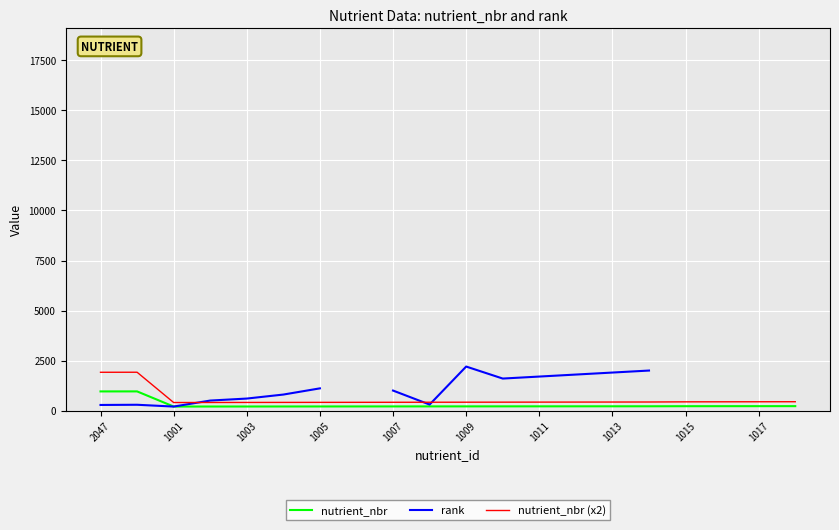

The nutrient_nbr series shows 205 at 1005. True or false?

True